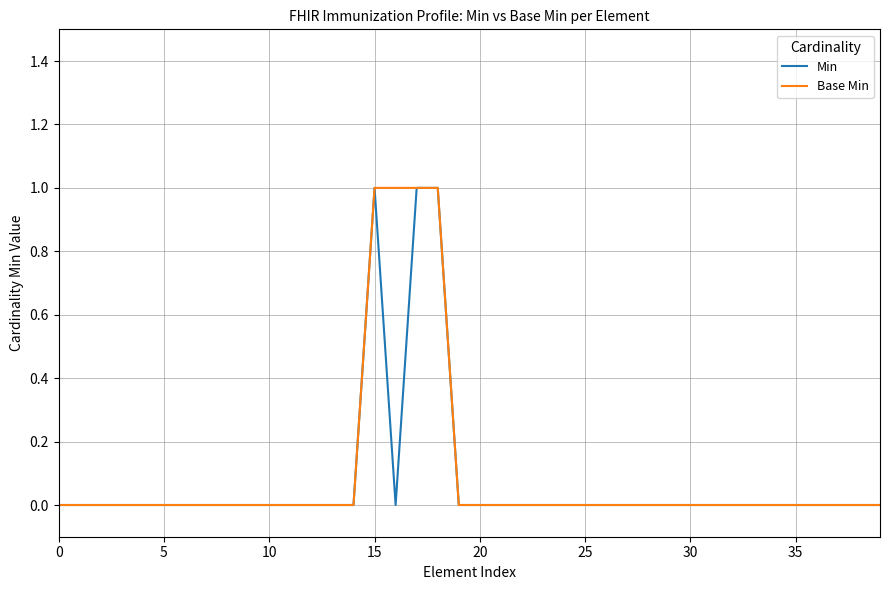

What are all the series names shown in the legend?

Min, Base Min